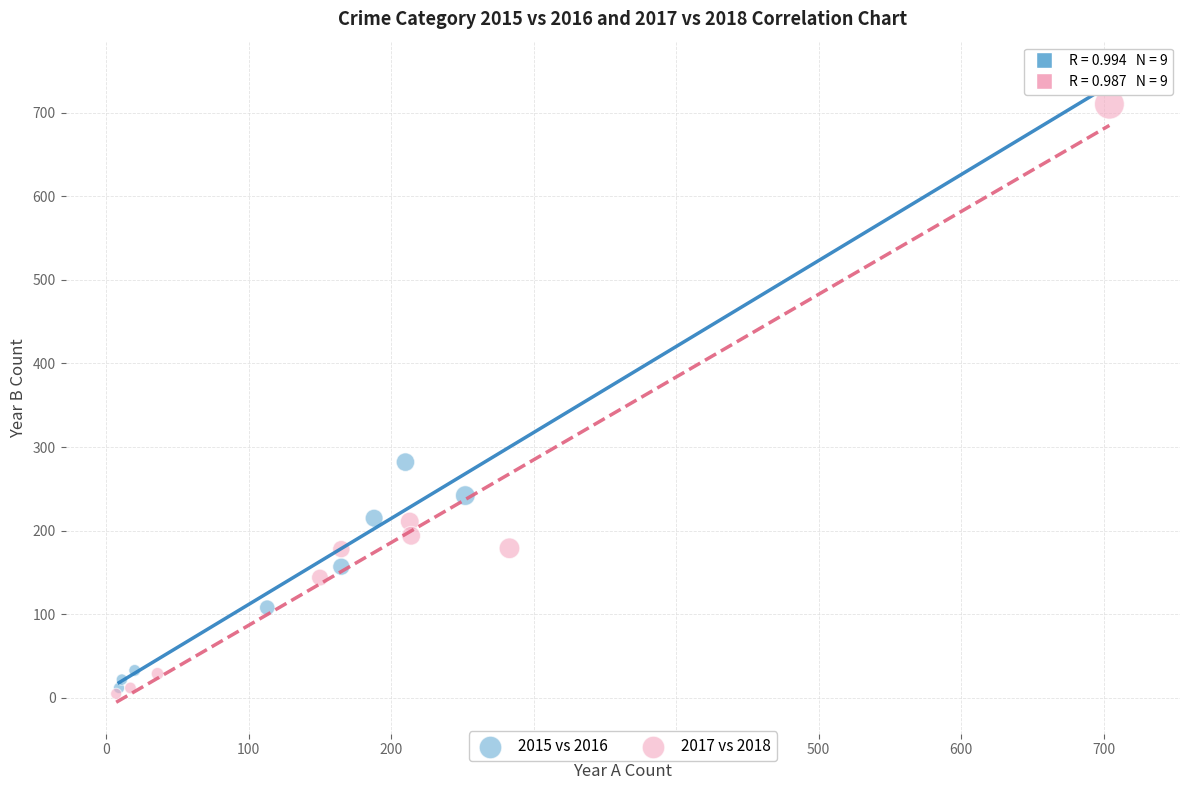

Which series contains the highest Y value?

2015 vs 2016